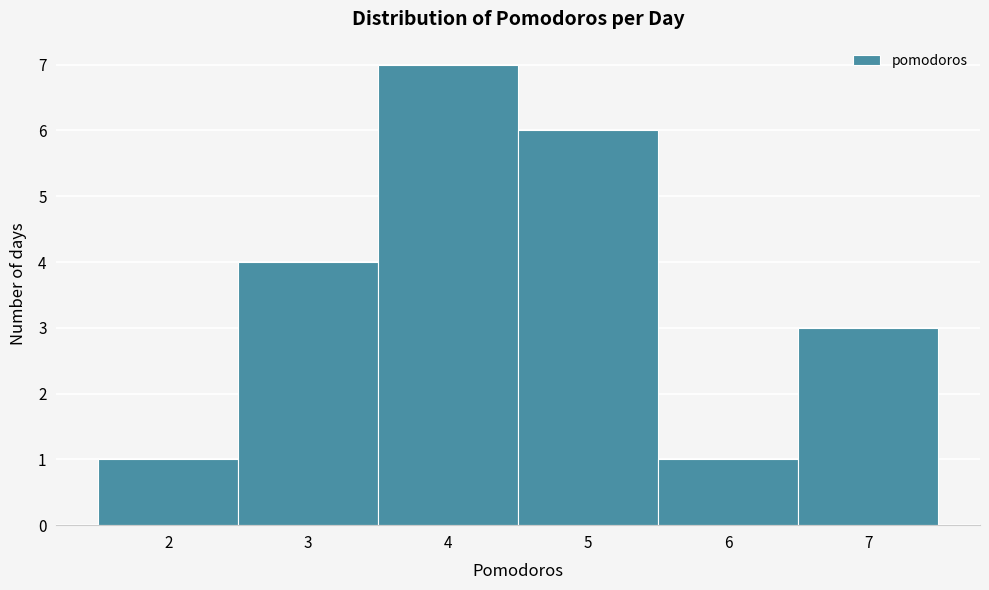

Reading left to right, list every bar in this chart as the range it spans on the x-axis followed by its height. The values are not printed on the chart, so give them approximately, as read against the axis.

1.5 to 2.5: 1
2.5 to 3.5: 4
3.5 to 4.5: 7
4.5 to 5.5: 6
5.5 to 6.5: 1
6.5 to 7.5: 3